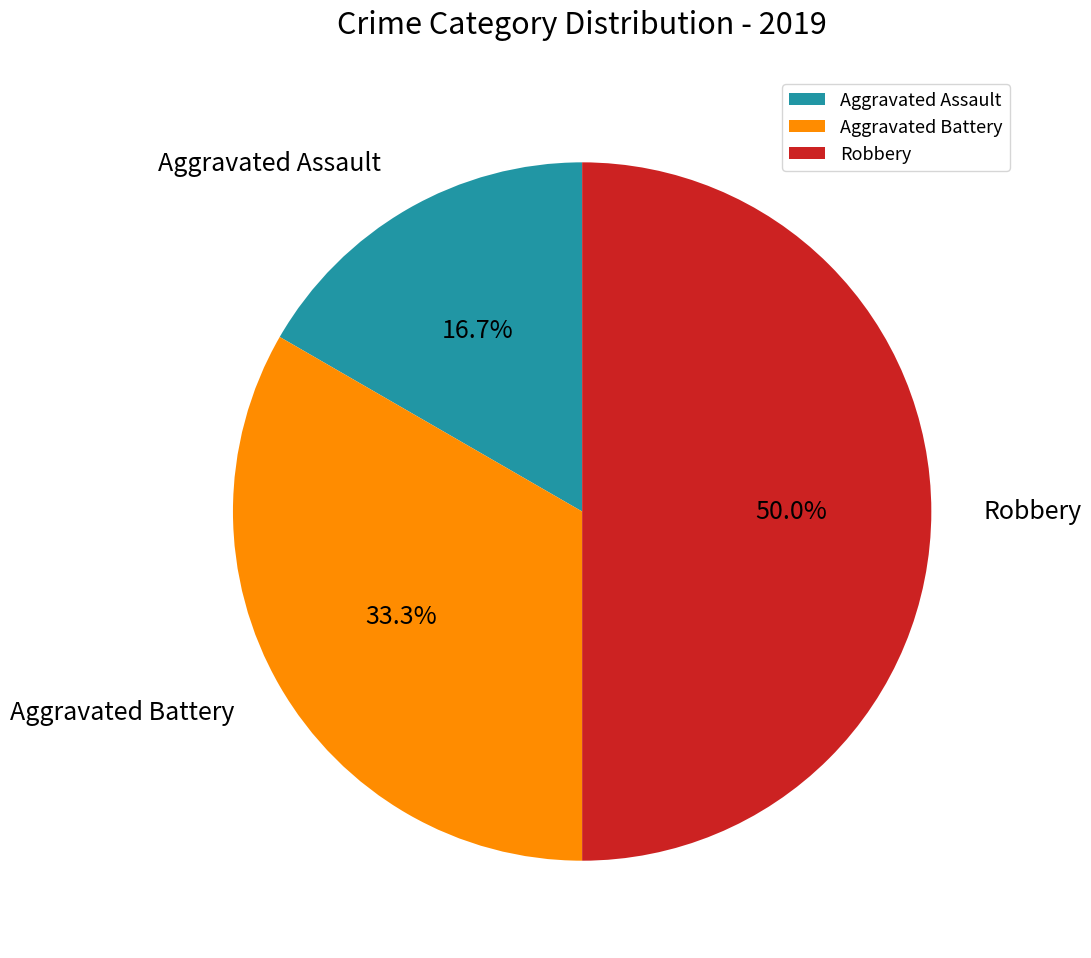

What is the total percentage of Robbery and Aggravated Assault?

66.7%